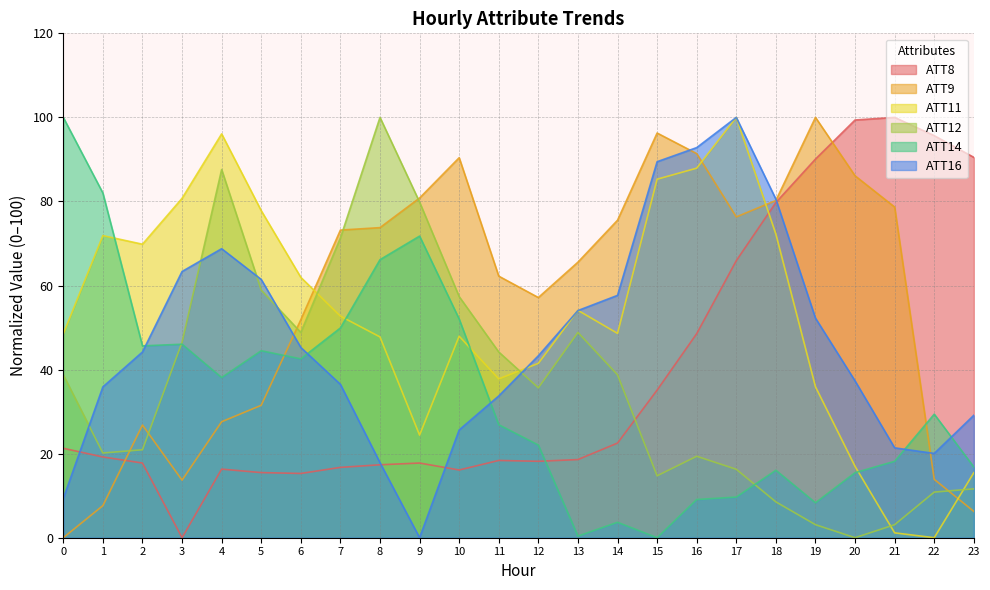

Is it true that ATT8 equals 22.5 at 14?

True